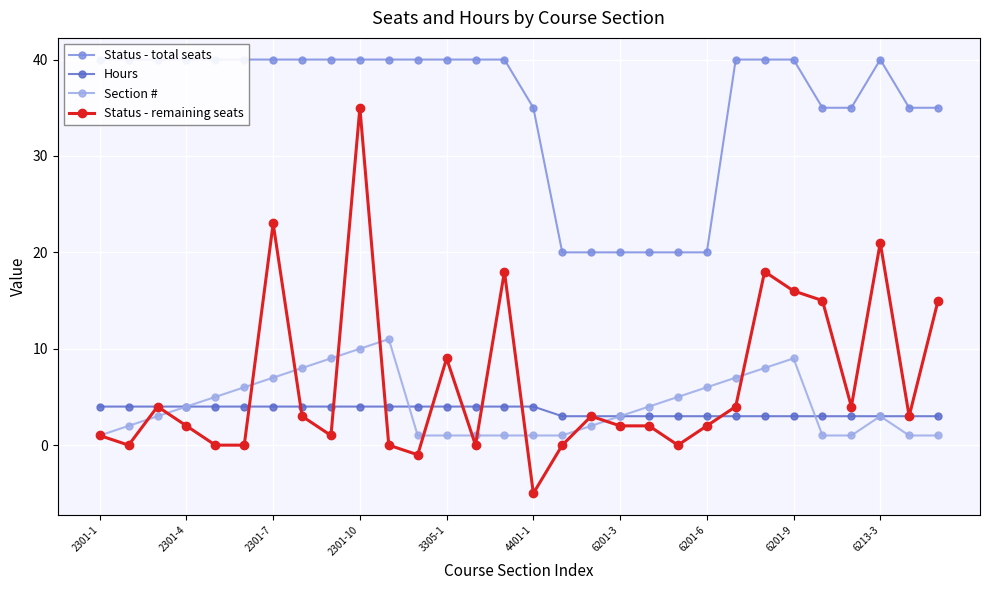

What is the total value across all series at 14?

63